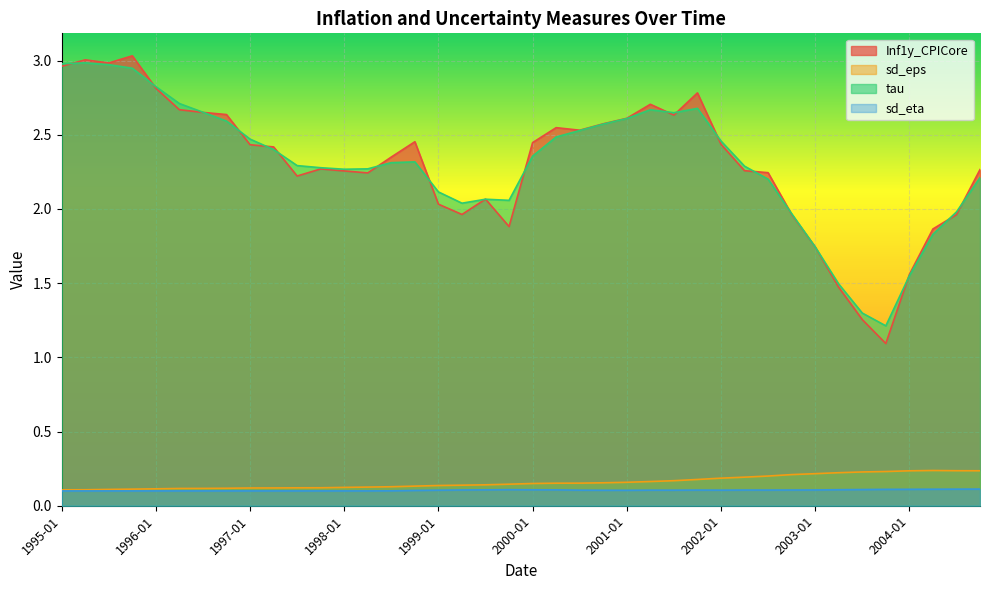

Where does the tau series first go above 2?

1995-01